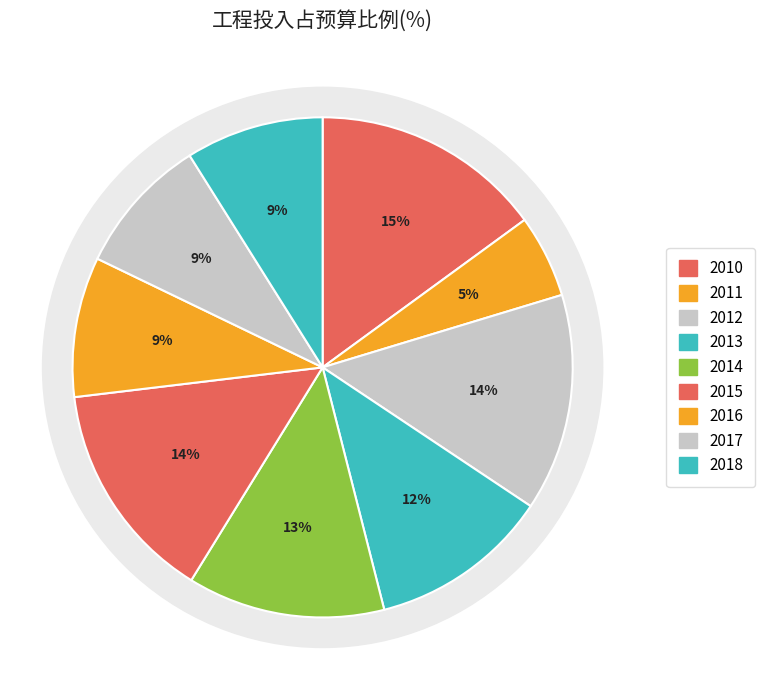

What percentage is the 2011 slice, to the nearest percent?

5%